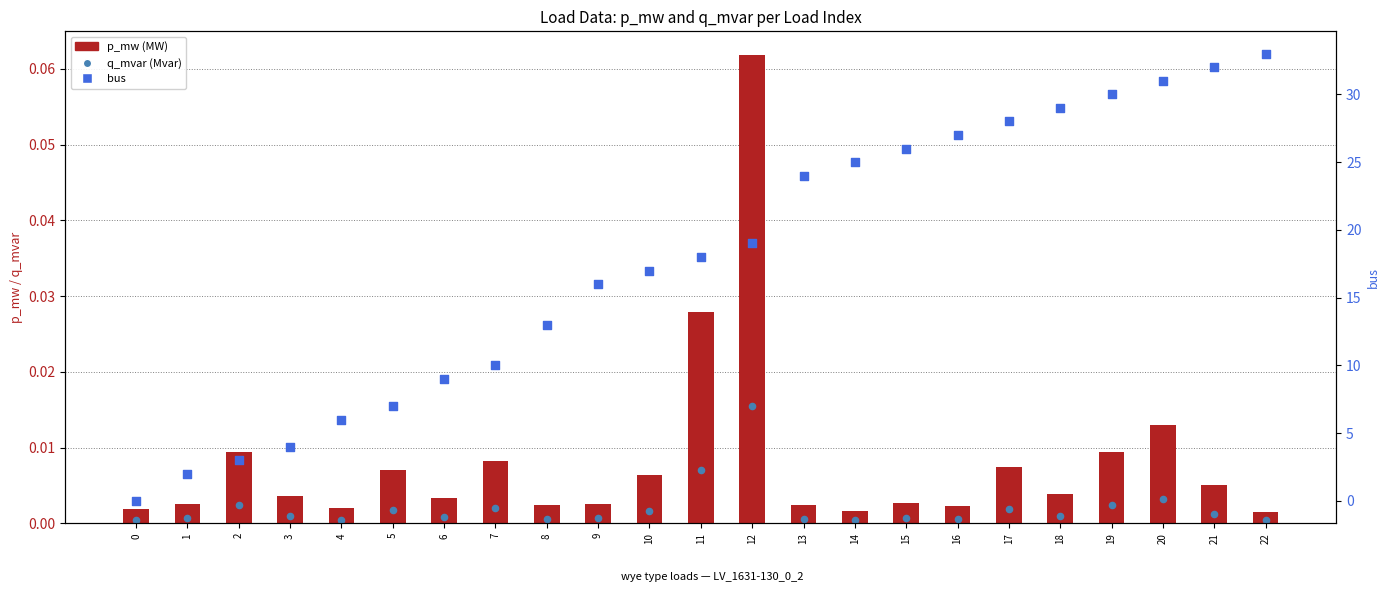

Which series has the largest Y range (max minus min)?

bus